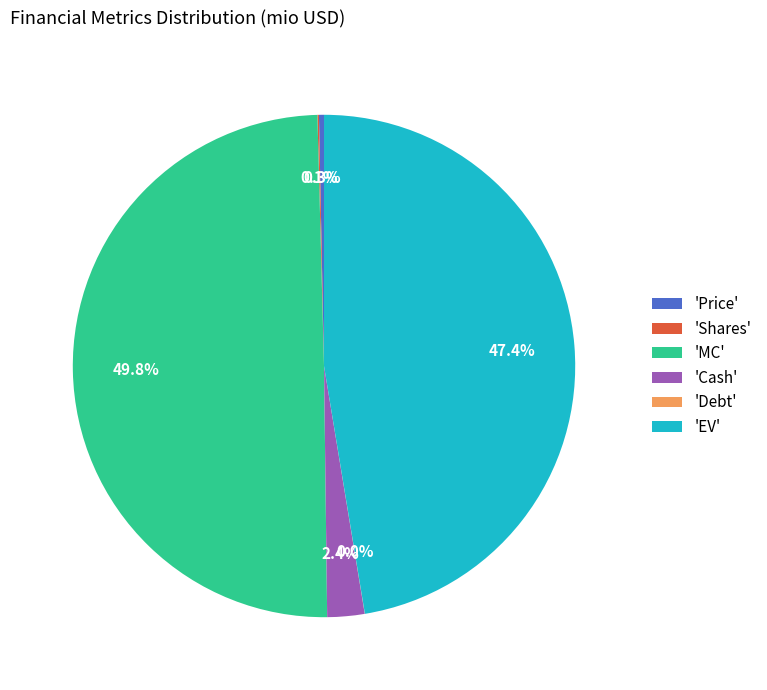

Is 'Price' the majority of the pie?

No